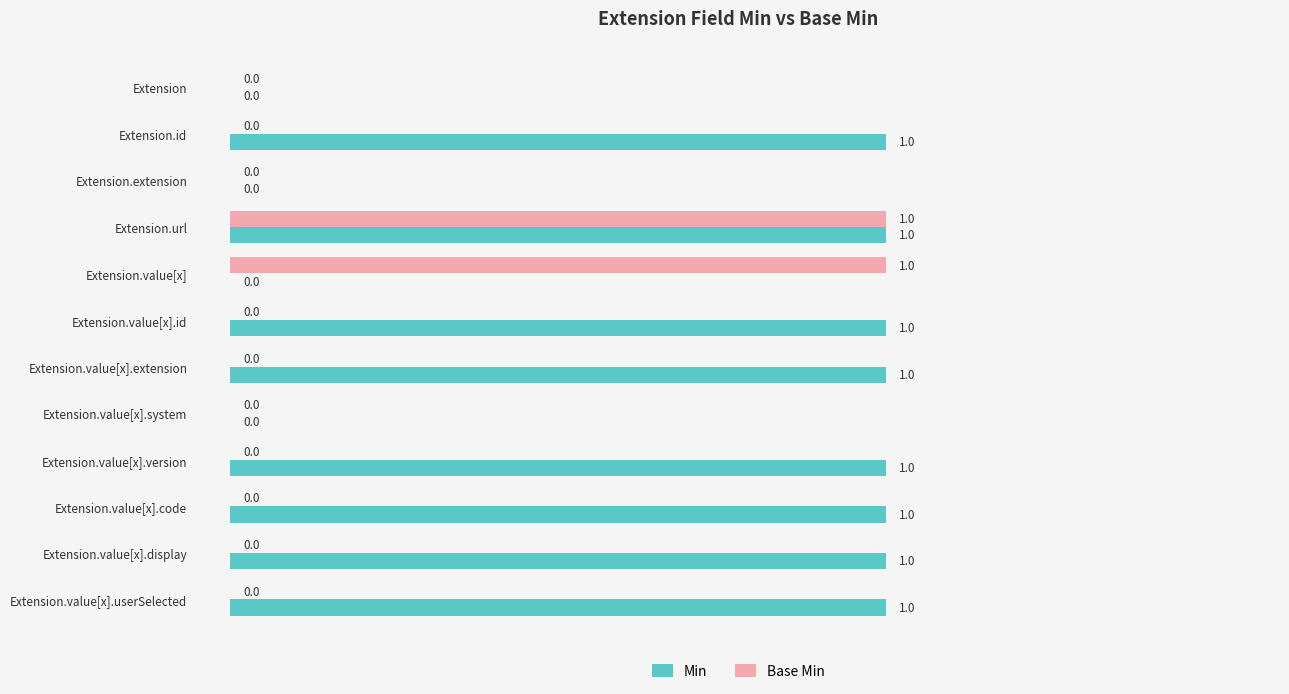

The value of Base Min at Extension.id is 0. True or false?

True